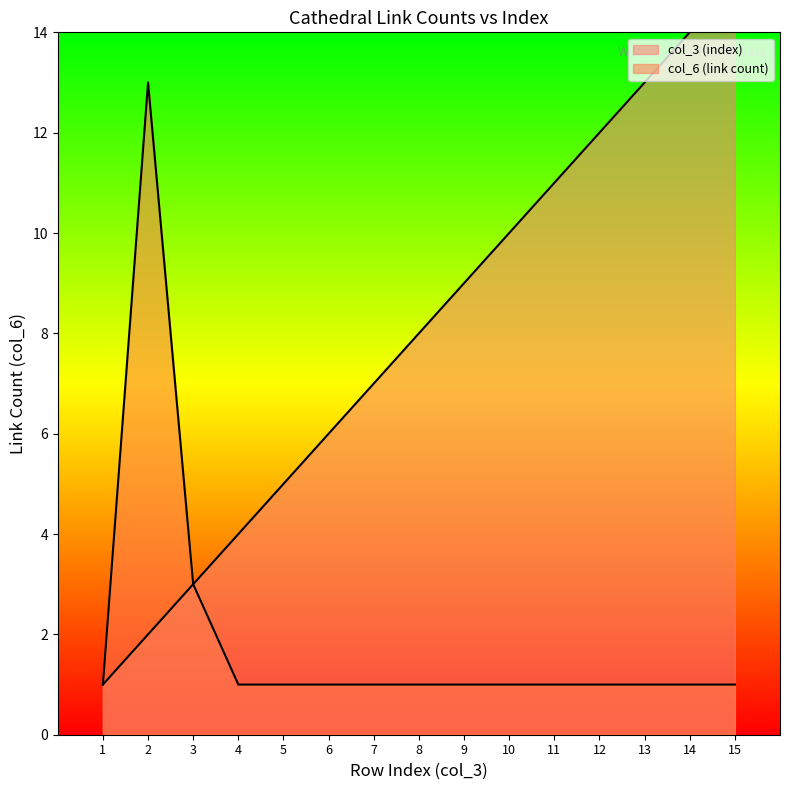

Reading left to right, extract all data points from this chart.

col_3 (index): 1	2	3	4	5	6	7	8	9	10	11	12	13	14	15
col_6 (link count): 1	13	3	1	1	1	1	1	1	1	1	1	1	1	1